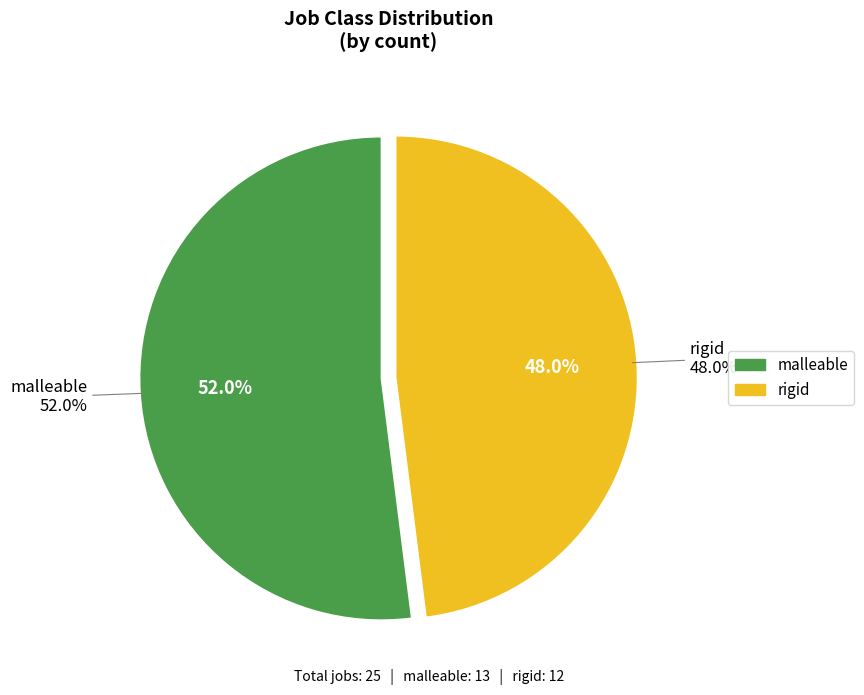

Do rigid and malleable together represent more than half of the pie?

Yes